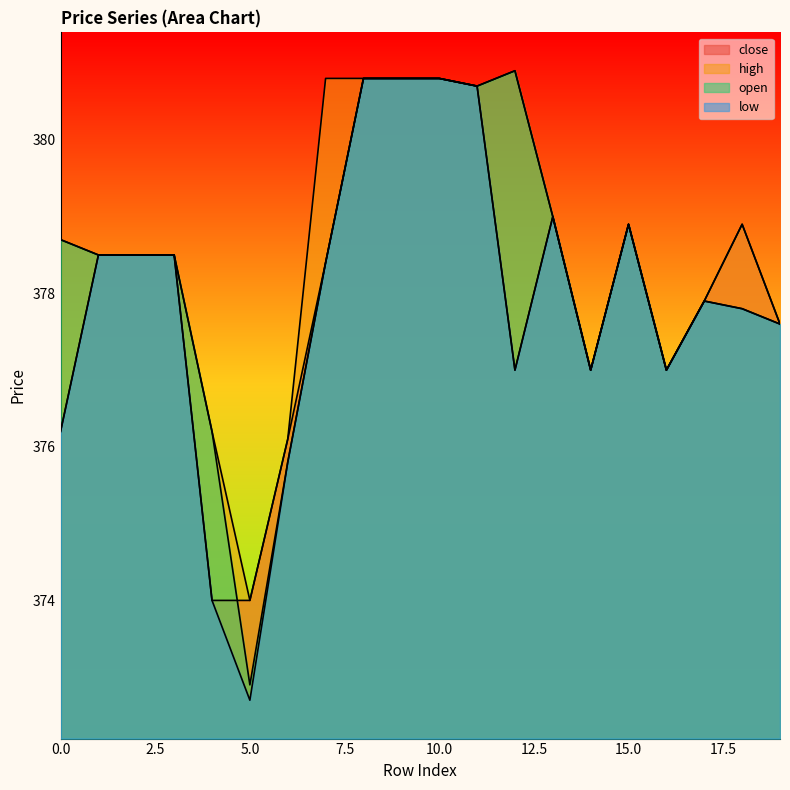

What is the sum of all low values?

7557.9